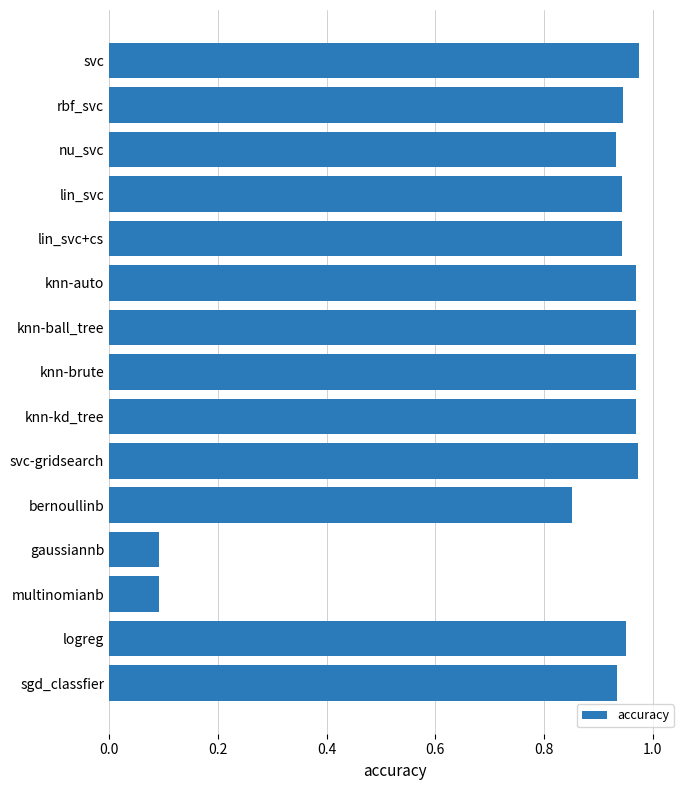

Between knn-kd_tree and lin_svc, which is larger?

knn-kd_tree